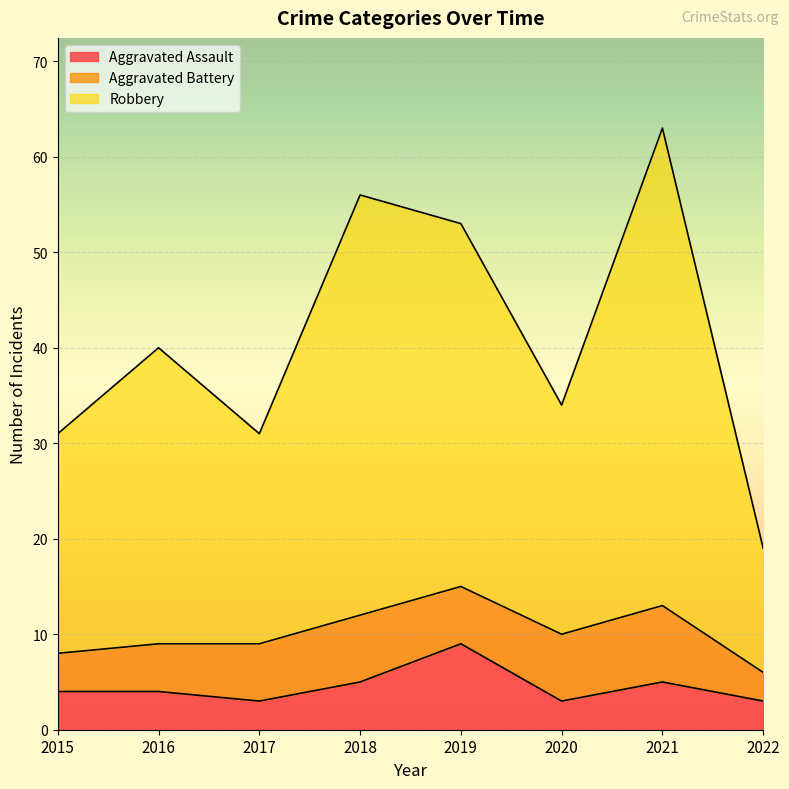

What is the value of the Robbery point at the 7th from the left?

63